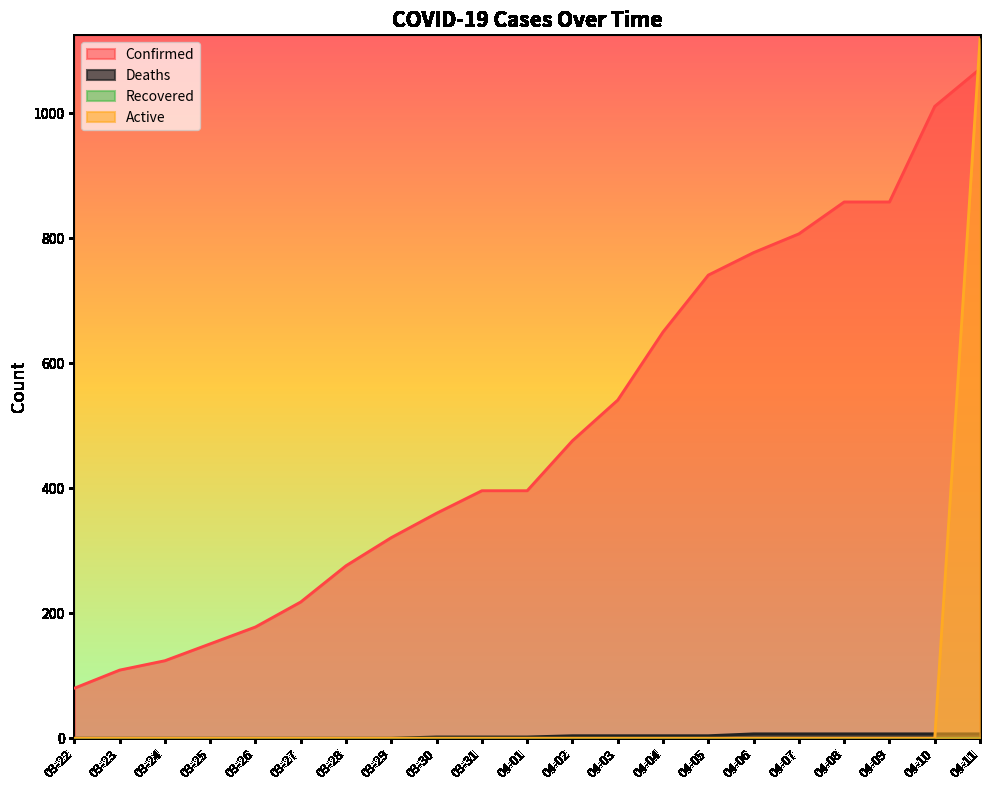

How many Deaths values are between 0 and 7?

21